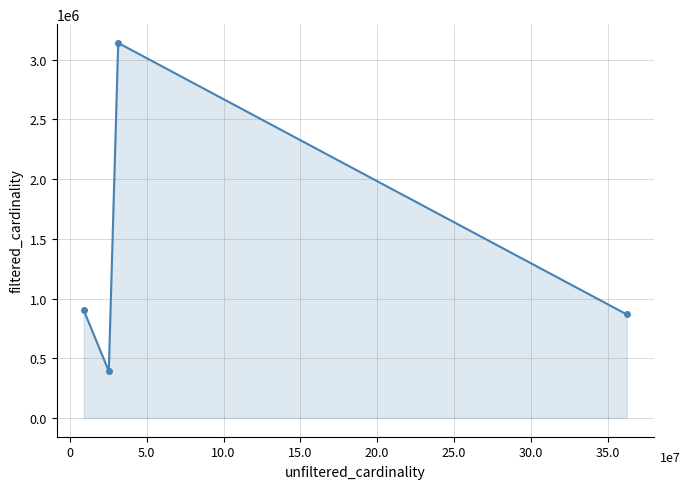

What is the sum of all values?

5300825